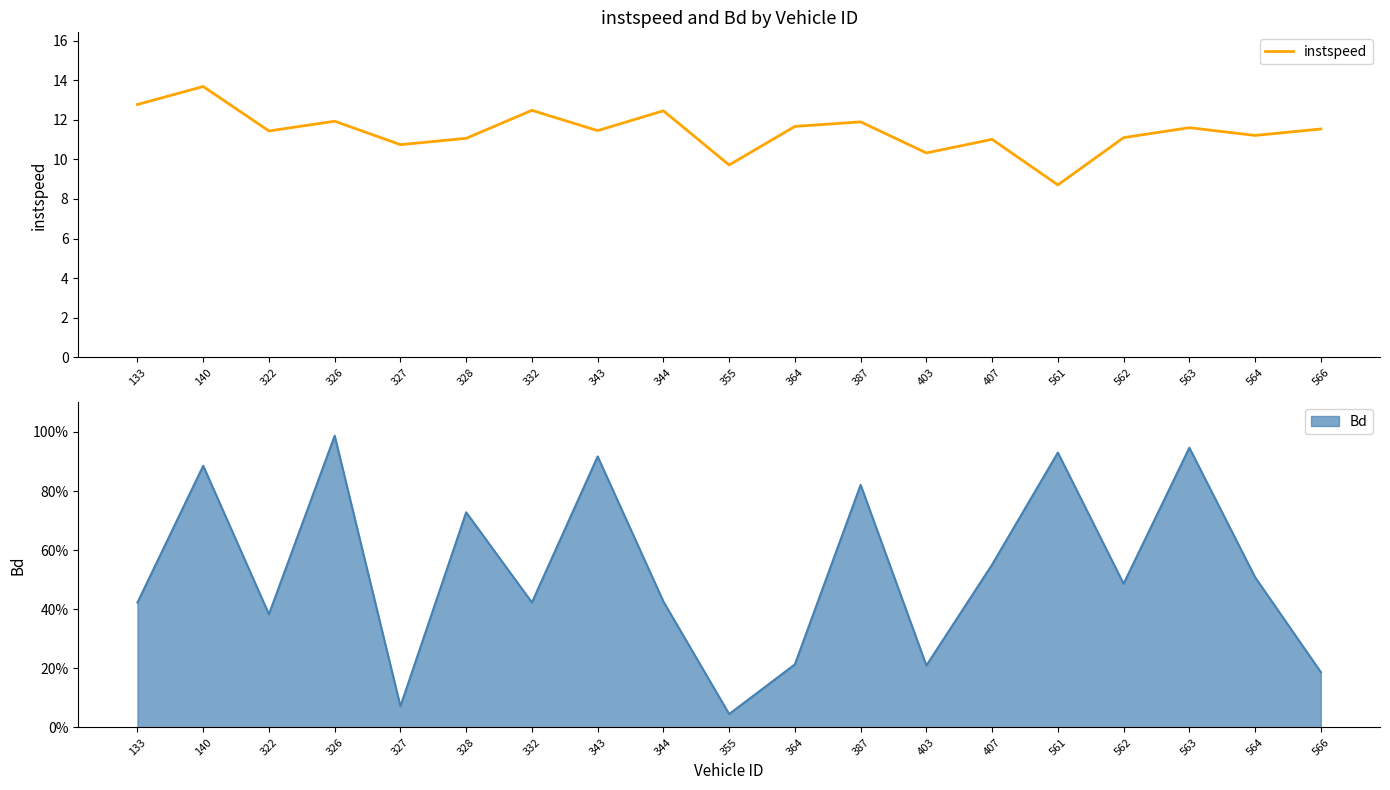

Reading left to right, list all the values displayed in this chart.

12.8	13.7	11.4	11.9	10.7	11.1	12.5	11.5	12.5	9.7	11.7	11.9	10.3	11.0	8.7	11.1	11.6	11.2	11.5